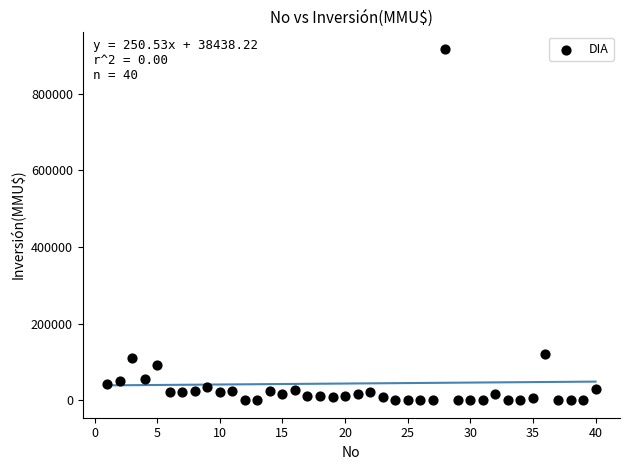

What is the range of Y values (max minus min)?

917000